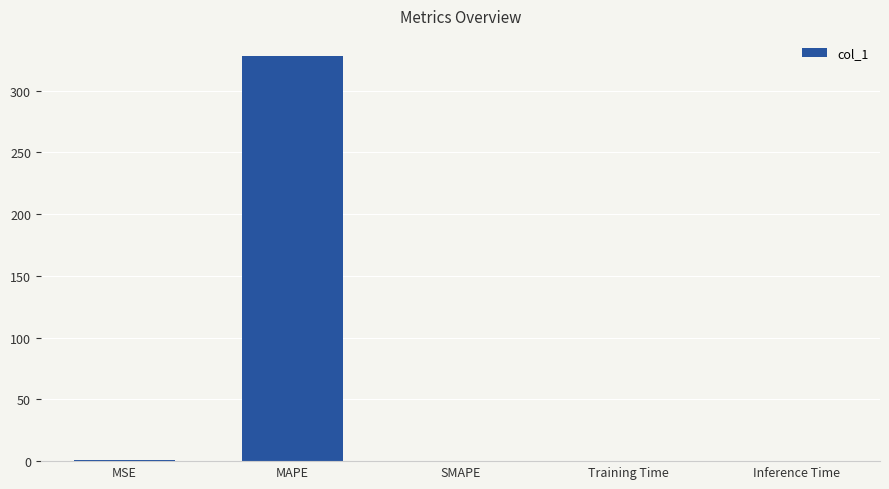

What is the change in value from MSE to Inference Time?

-1.1